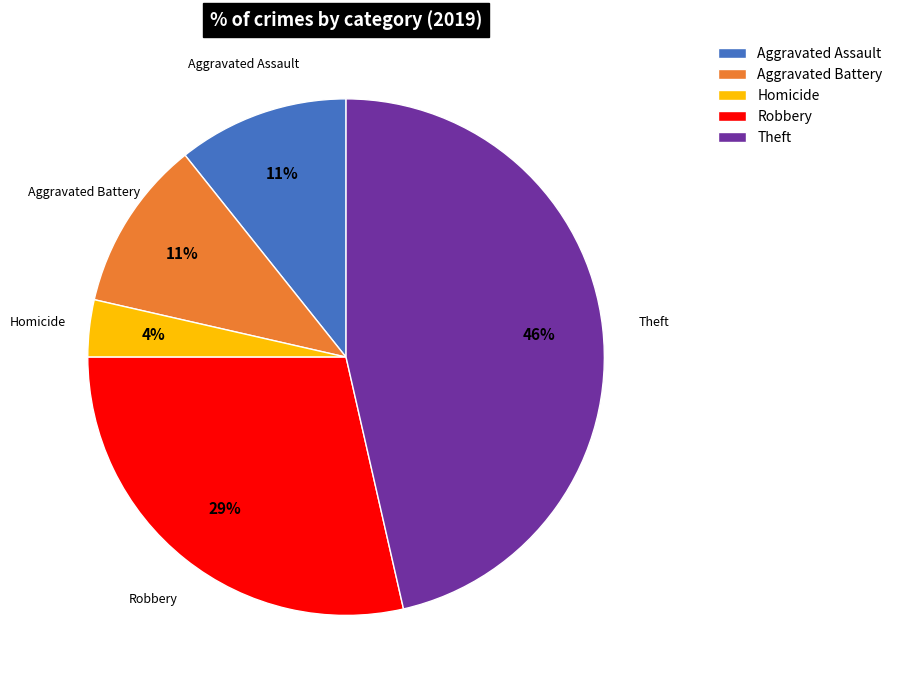

Do Theft and Aggravated Assault together represent more than half of the pie?

Yes